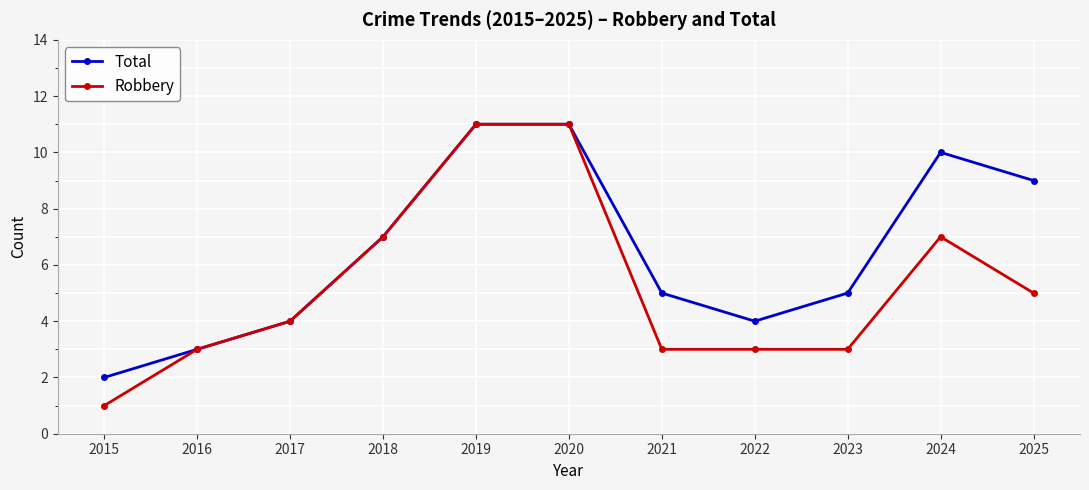

Between 2018 and 2024, which series saw the biggest shift?

Total